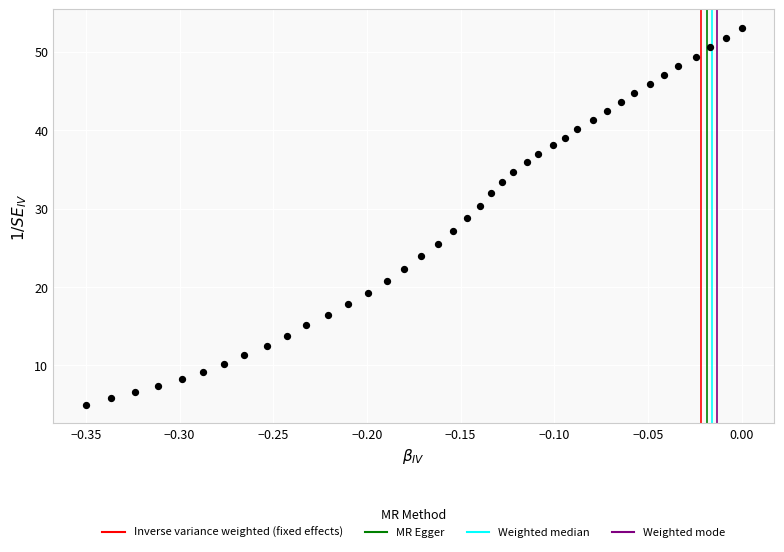

What is the range of X values (max minus min)?

0.3